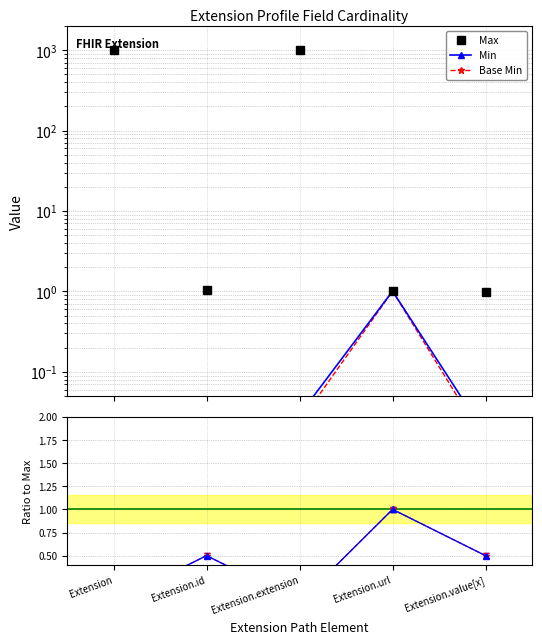

Where is the first local maximum for Base Min / Max?

Extension.id